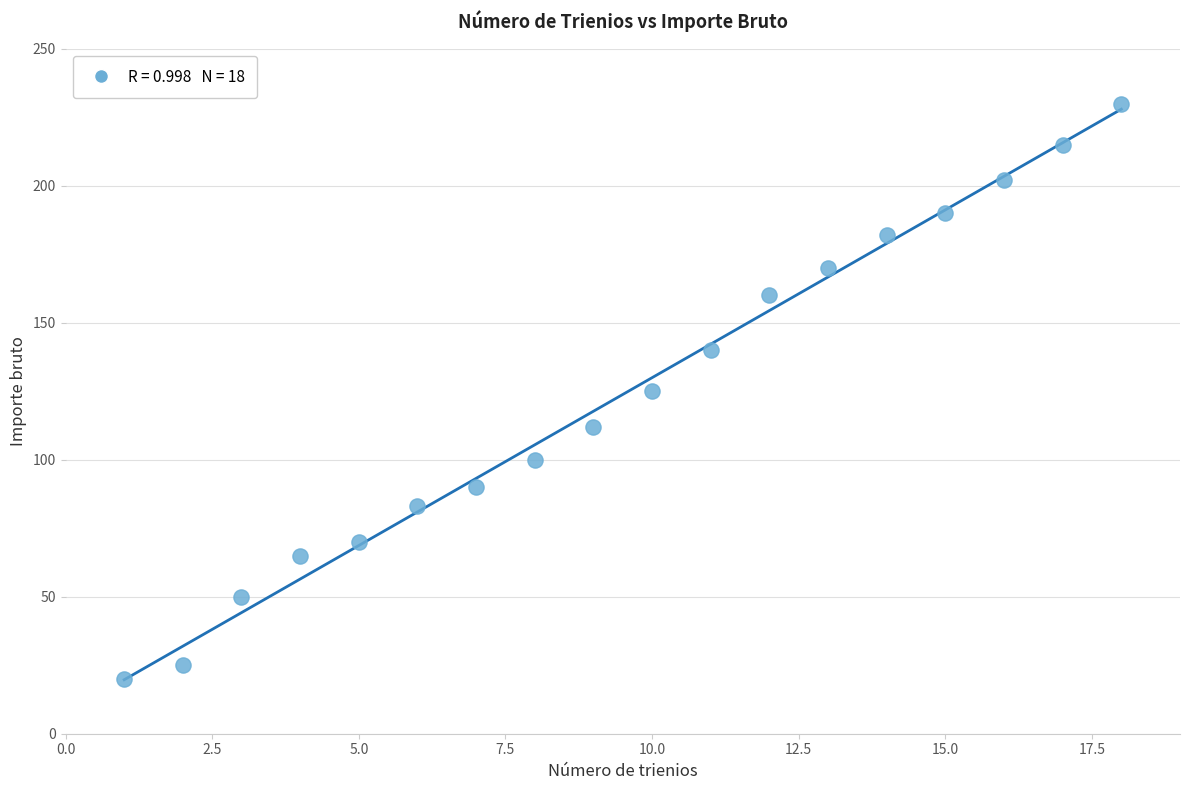

What is the range of Y values (max minus min)?

210